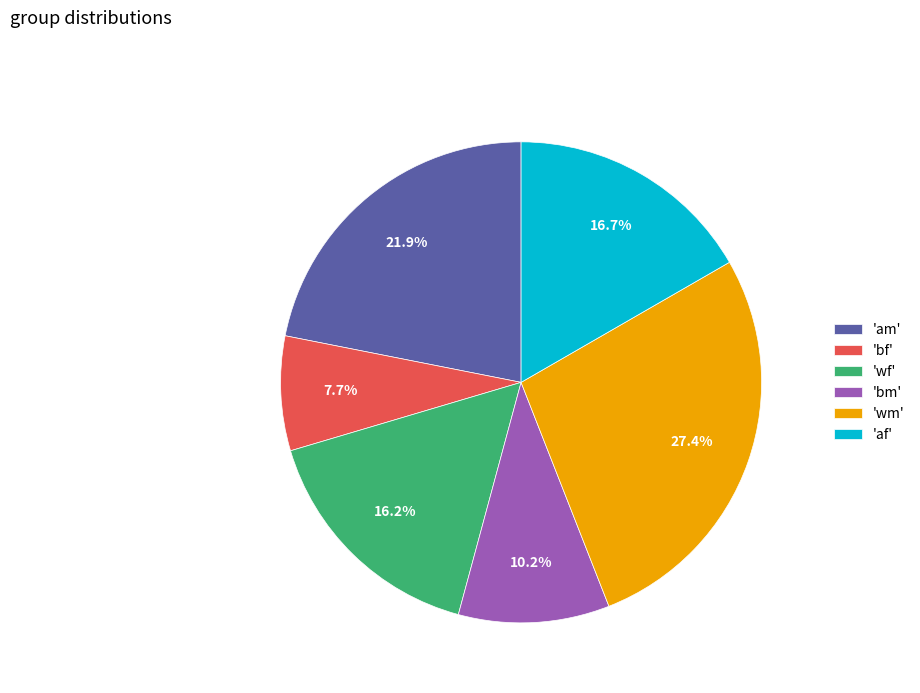

Which slice is the smallest?

'bf'